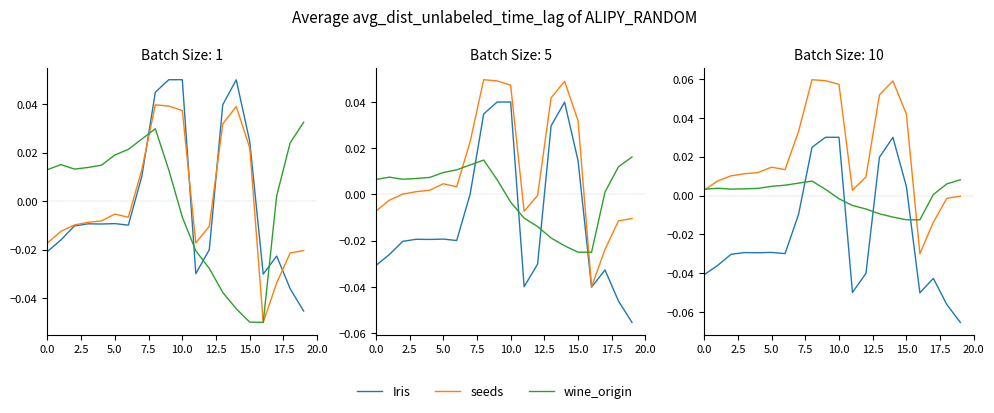

Where is Iris nearest to the value 0?

15